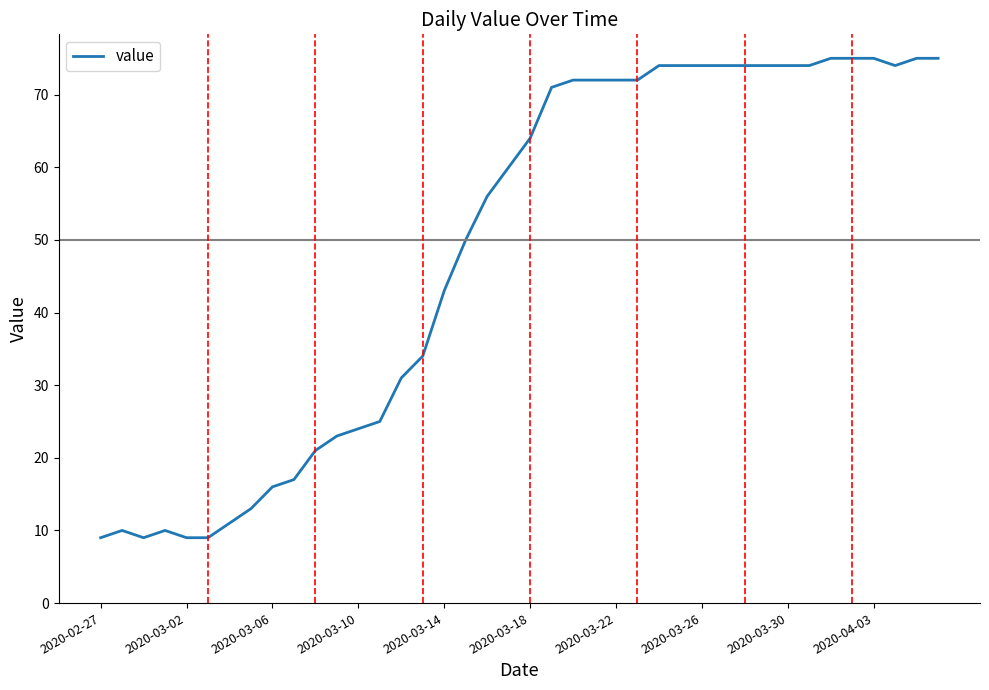

What is the difference between the maximum and minimum values?

66